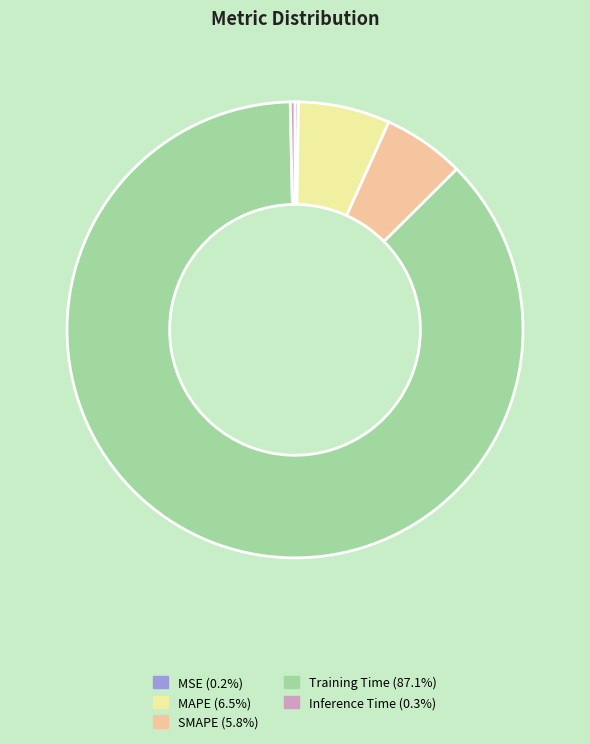

Between MAPE and Training Time, which is larger?

Training Time